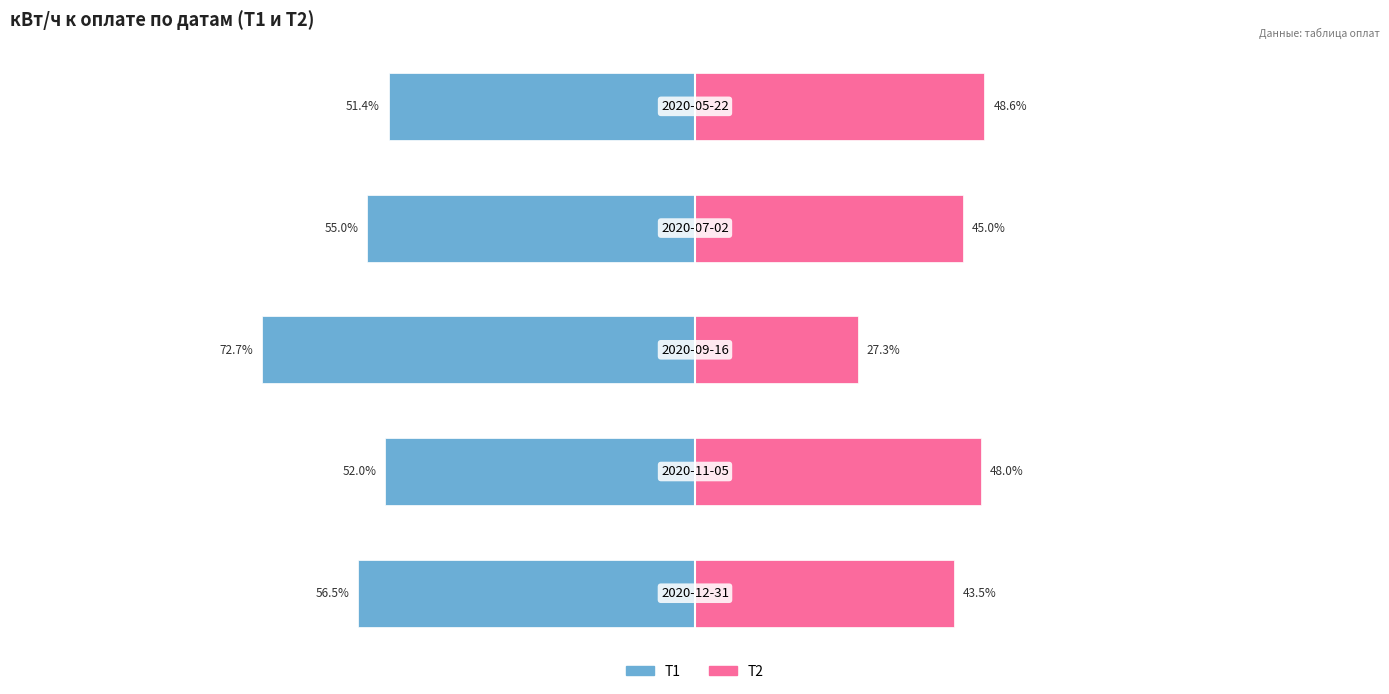

At how many categories does at least one series exceed -53?

5